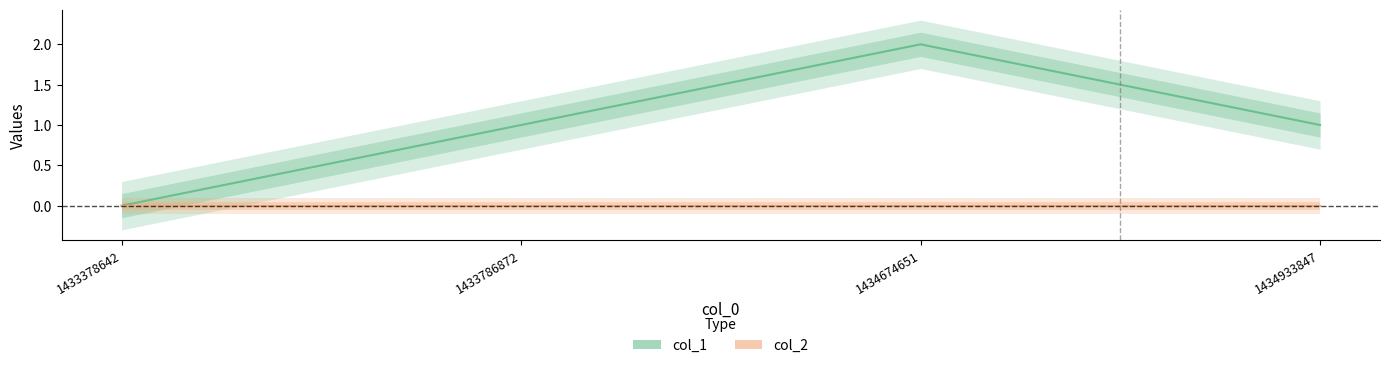

How many lines are shown in the chart?

1